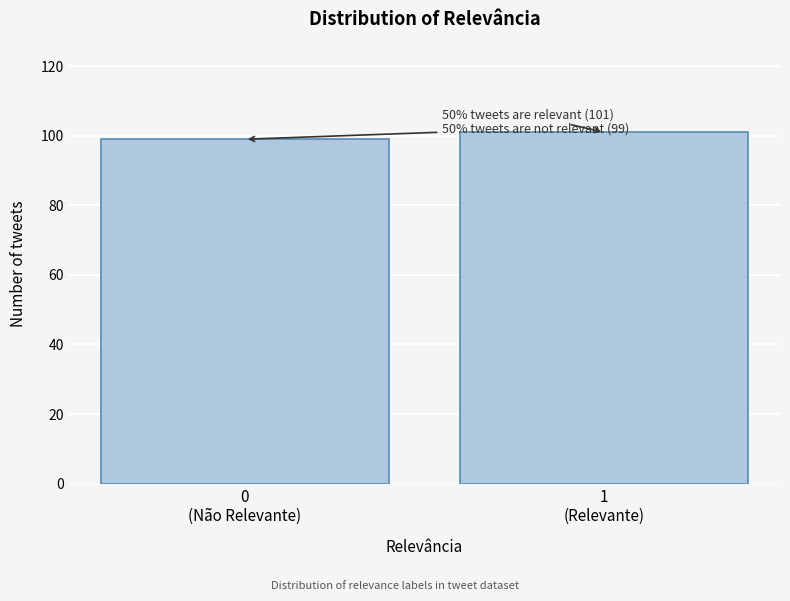

Reading right to left, extract all data points from this chart.

101	99